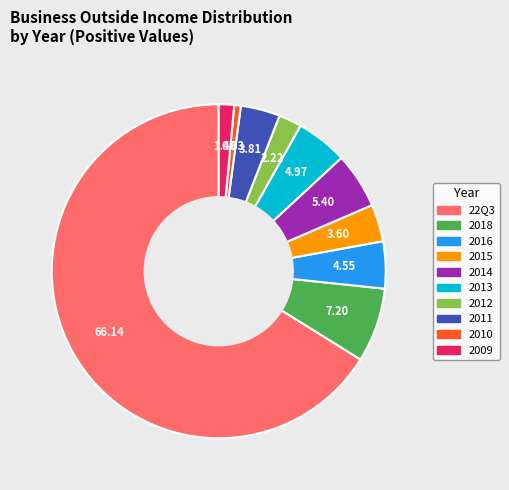

Is there any slice that represents more than half of the pie?

Yes